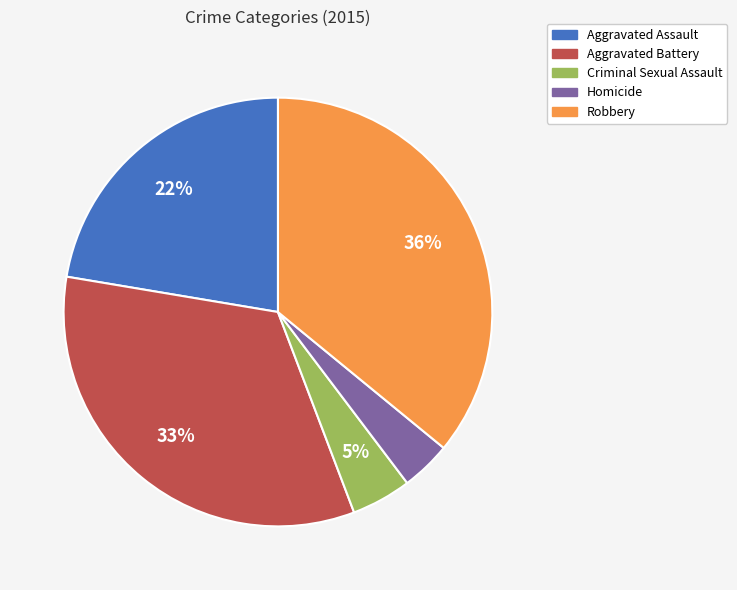

To the nearest percent, what portion does Aggravated Battery represent?

33%